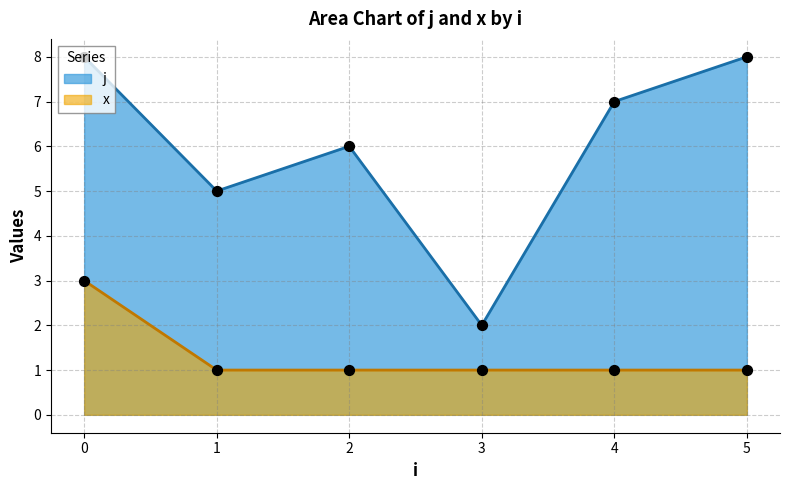

Which series has the widest spread of values?

j